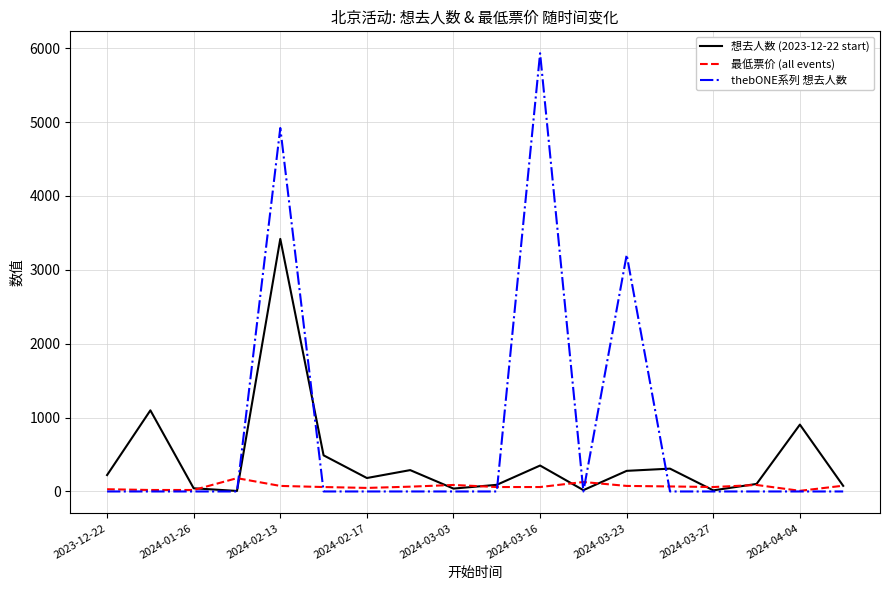

Rank the series by their maximum value, from lowest to highest.

最低票价 (all events), 想去人数 (2023-12-22 start), thebONE系列 想去人数